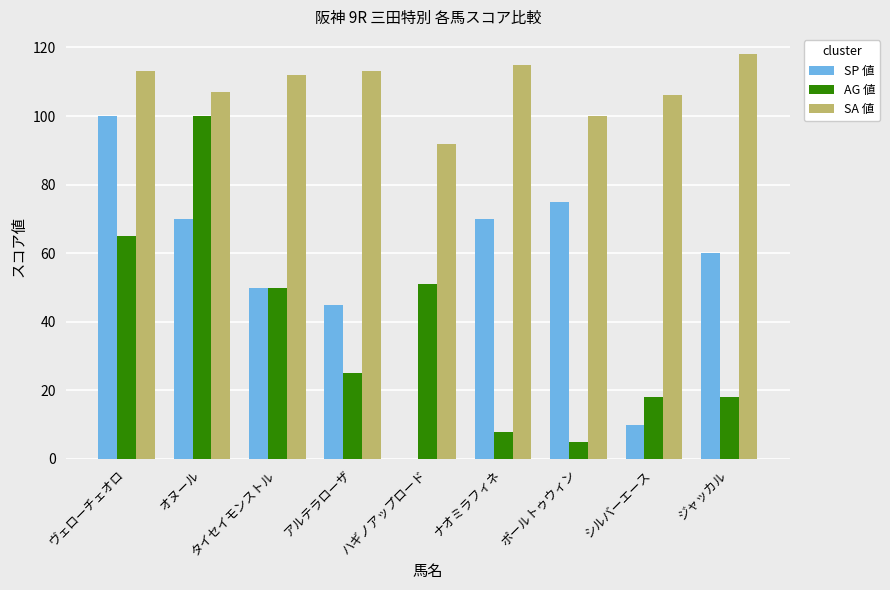

What is the sum of the SP 値 values at アルテラローザ and ヴェローチェオロ?

145